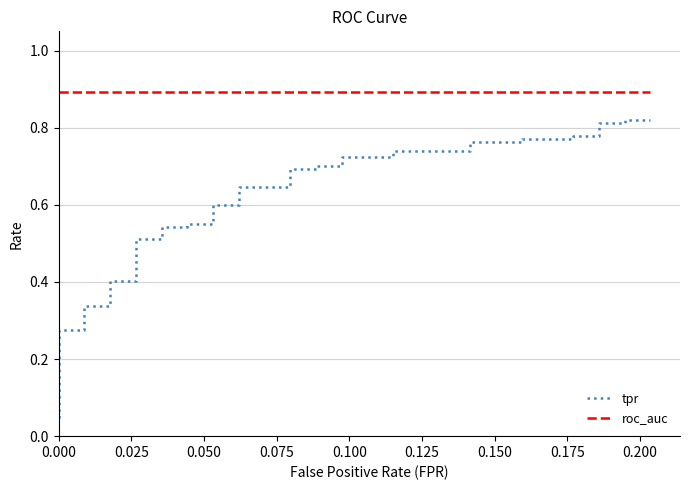

True or false: roc_auc has a value of 1.3 at 35.

False